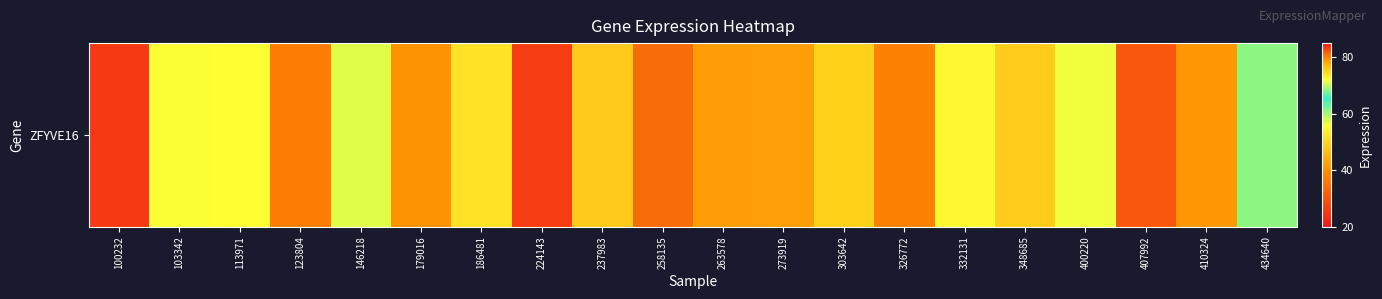

Reading left to right, what are all the values shown in this chart?

100232=25.6	103342=56.0	113971=55.7	123804=36.8	146218=57.2	179016=79.2	186481=51.6	224143=26.1	237983=48.2	258135=81.2	263578=42.0	273919=42.1	303642=75.1	326772=37.7	332131=54.8	348685=48.6	400220=56.4	407992=30.4	410324=41.3	434640=61.2